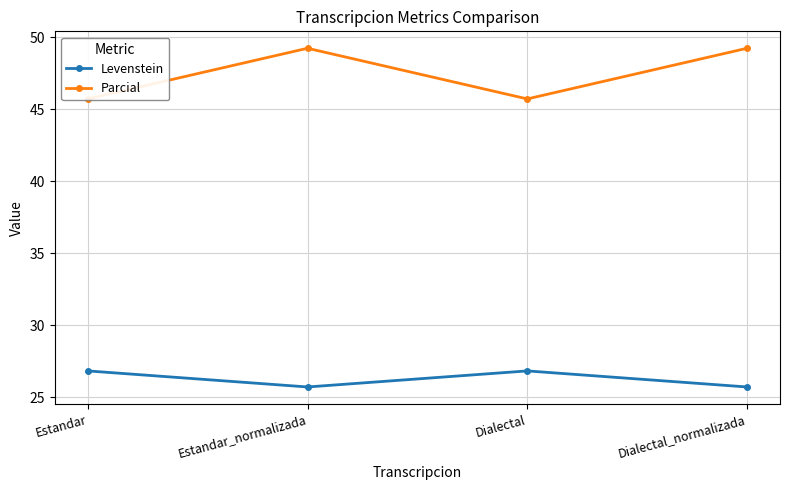

What is the value of the Parcial point at the 3rd from the left?

45.7